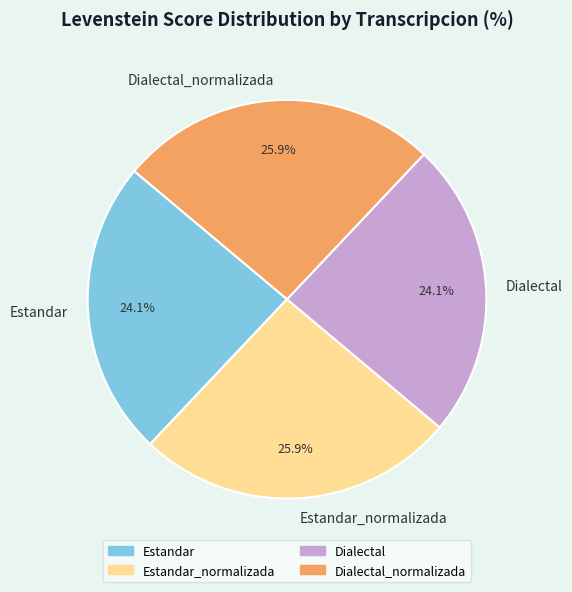

How much of the chart is everything except Dialectal_normalizada?

74.1%